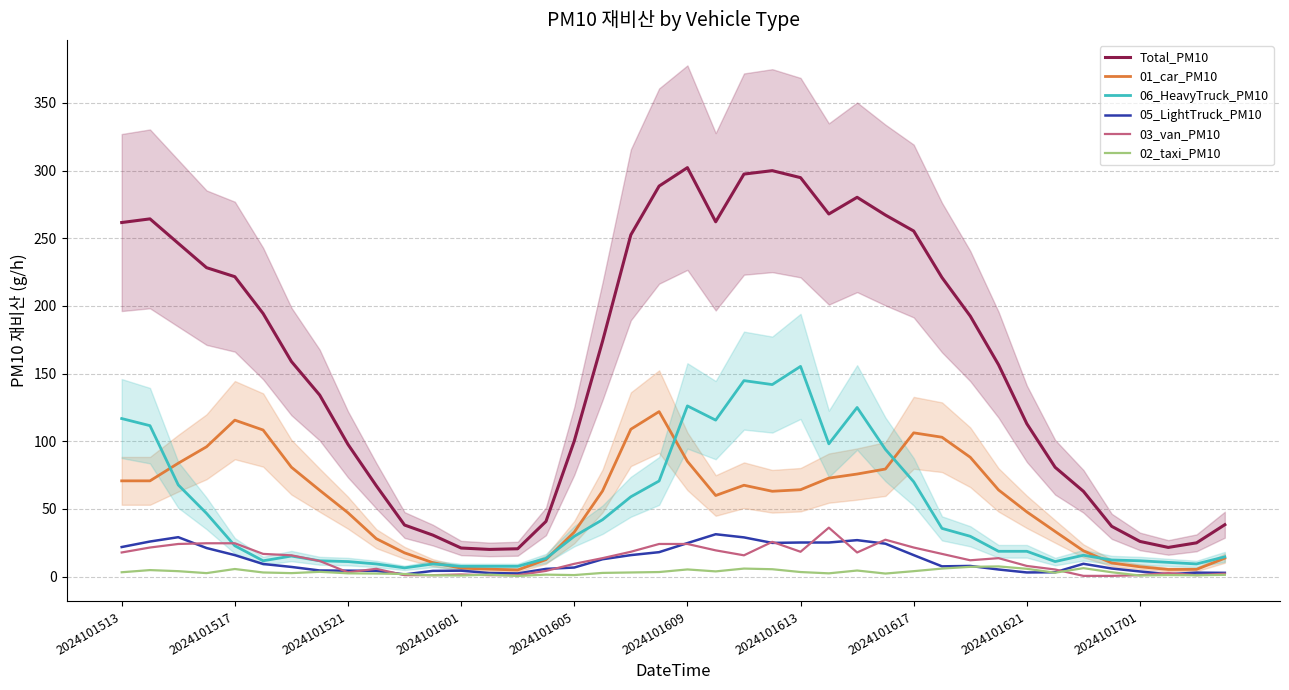

The 01_car_PM10 series shows 4.9 at 14. True or false?

True